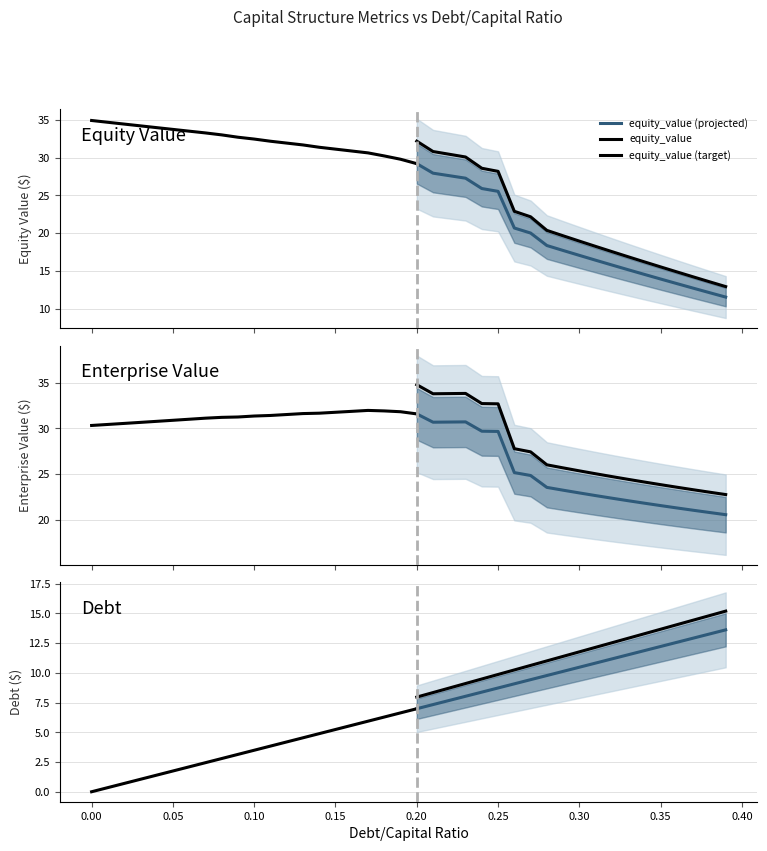

Does the chart display data point markers on the line(s)?

No